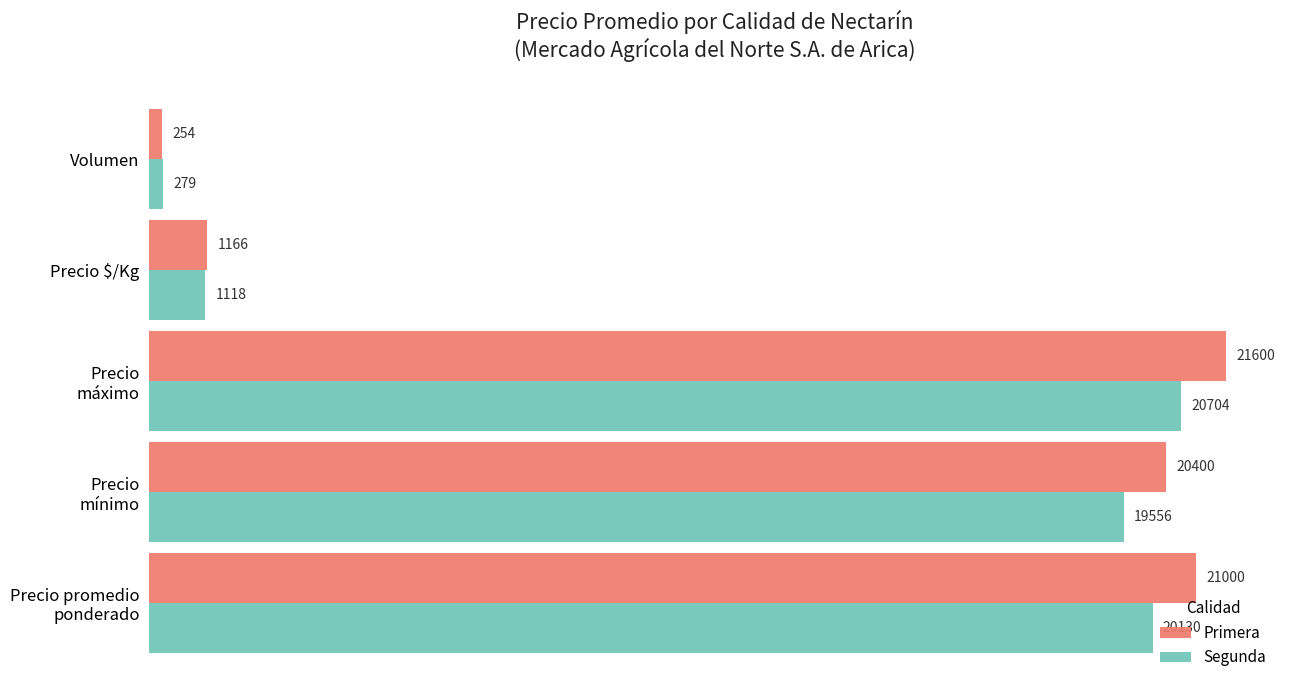

Which series has the widest spread of values?

Primera